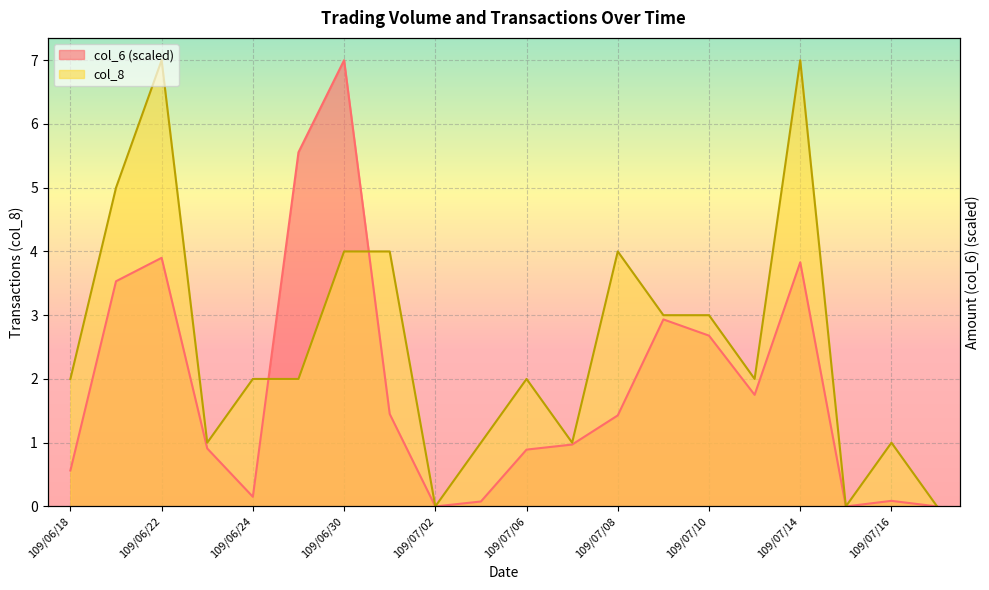

What is the highest value of the col_8 series?

7.0